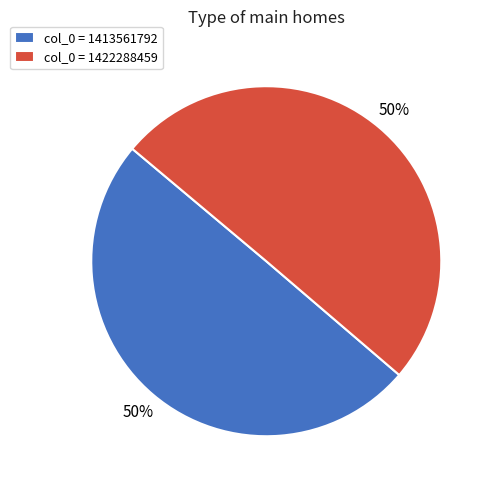

To the nearest percent, what is the combined percentage of col_0 = 1422288459 and col_0 = 1413561792?

100%